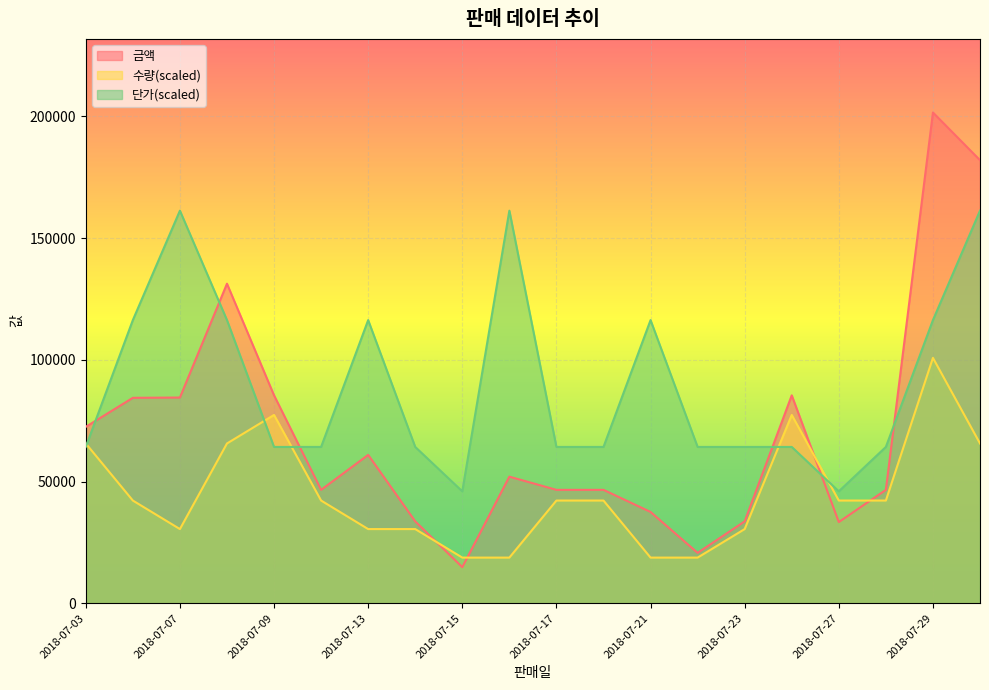

Count the number of categories in the chart.

20